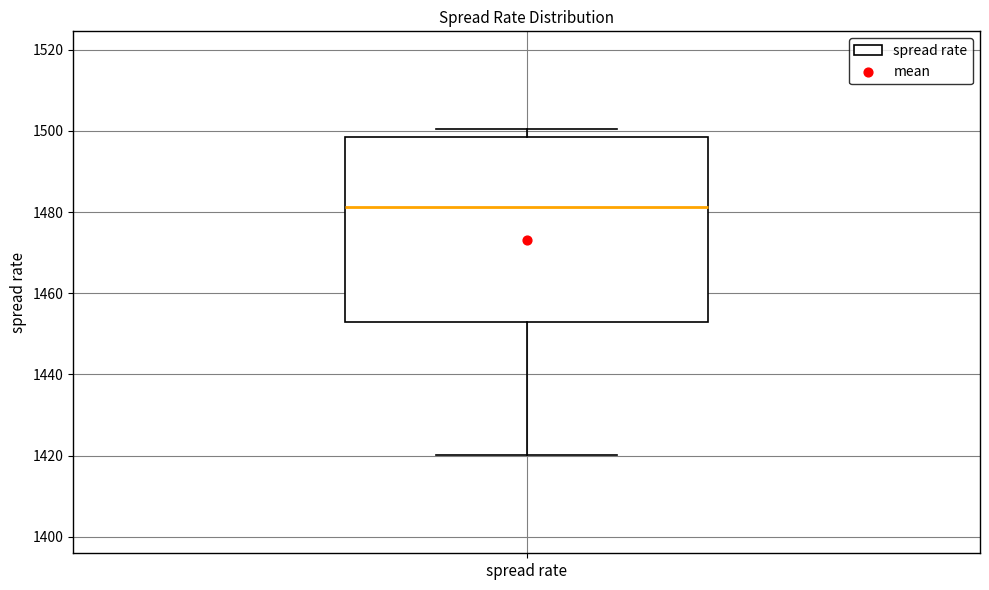

Transcribe this box plot: give where the median line is, the range the box spans, and where the two whiskers end, as read against the y-axis. The values are not printed on the chart, so give them approximately, as read against the axis.

median 1482, box 1452 to 1498, whiskers 1420 to 1500